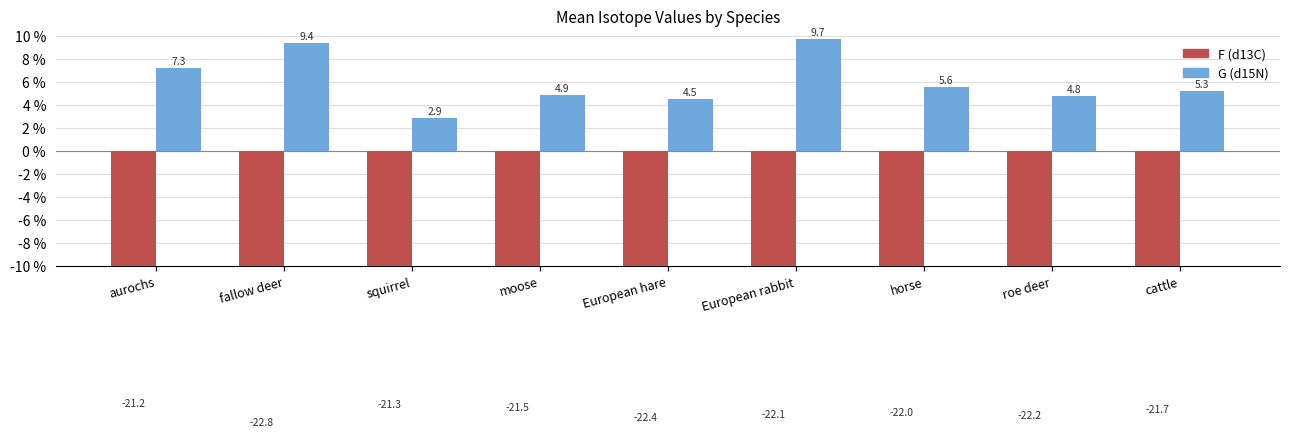

What is the sum of the G (d15N) values at European rabbit and fallow deer?

19.1